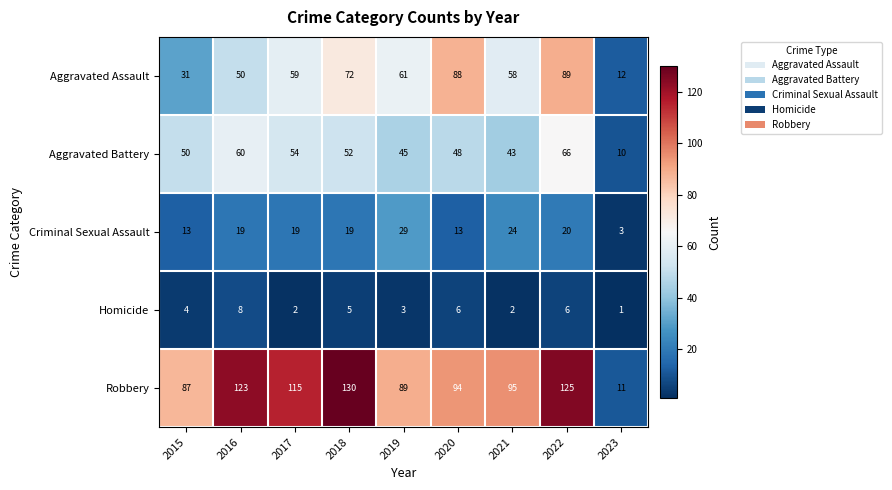

Which series changed the most between 2015 and 2023?

Robbery